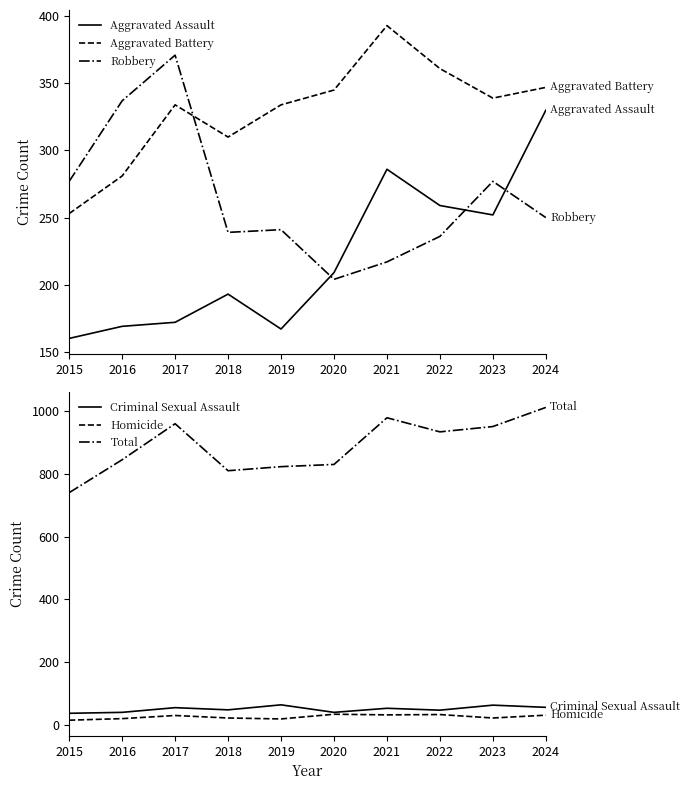

At which label is Aggravated Assault closest to 245?

2023